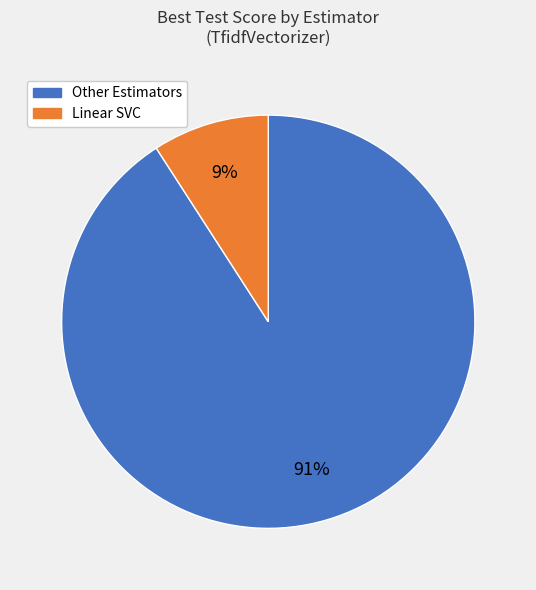

To the nearest percent, what is the average slice percentage?

50%